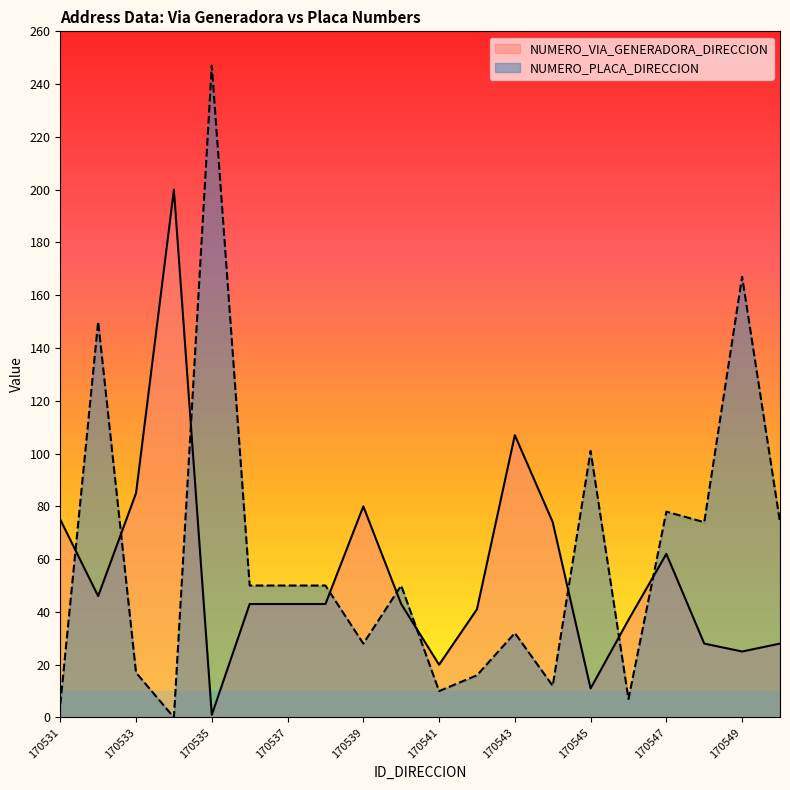

How many lines are shown in the chart?

2